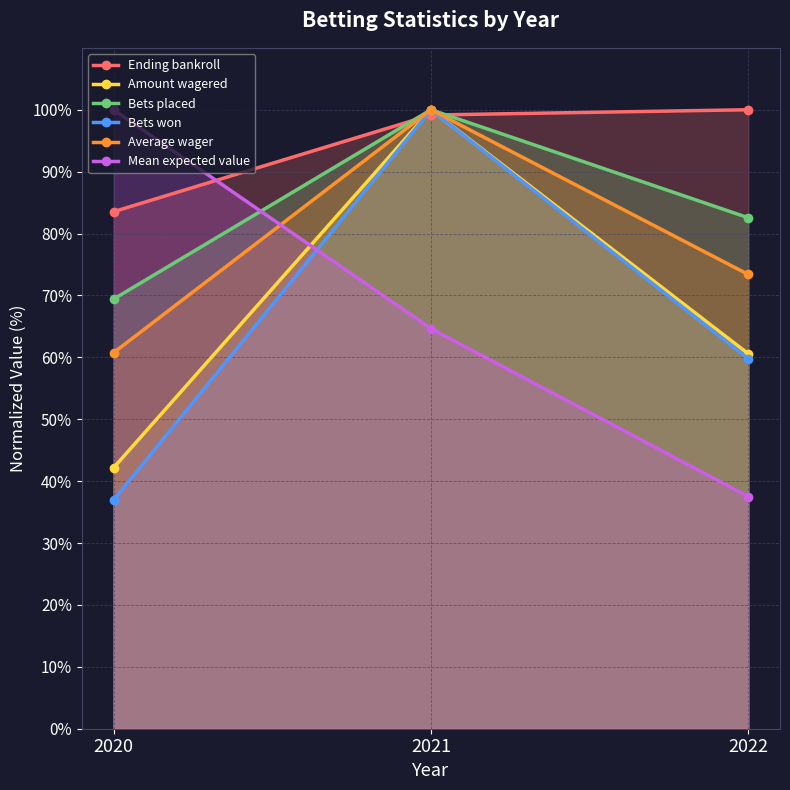

Reading left to right, transcribe all the data shown in this chart.

Ending bankroll: 83.5	99.1	100.0
Amount wagered: 42.2	100.0	60.6
Bets placed: 69.4	100.0	82.5
Bets won: 37.0	100.0	59.8
Average wager: 60.8	100.0	73.4
Mean expected value: 100.0	64.6	37.5